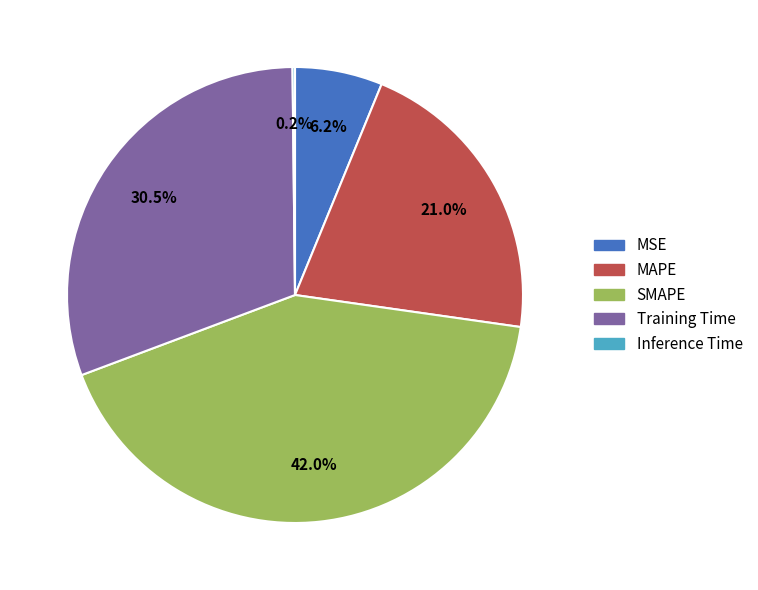

Combined, what portion of the pie is Training Time and SMAPE?

72.6%